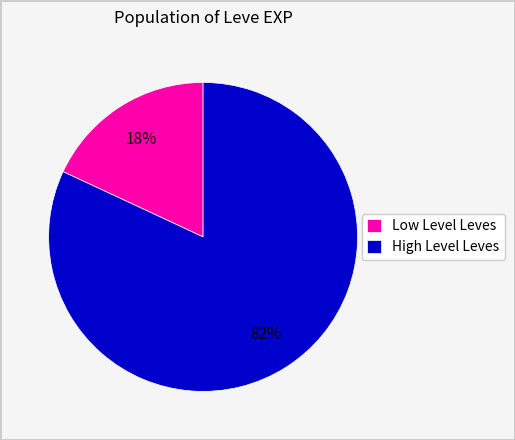

To the nearest percent, what portion does Low Level Leves represent?

18%